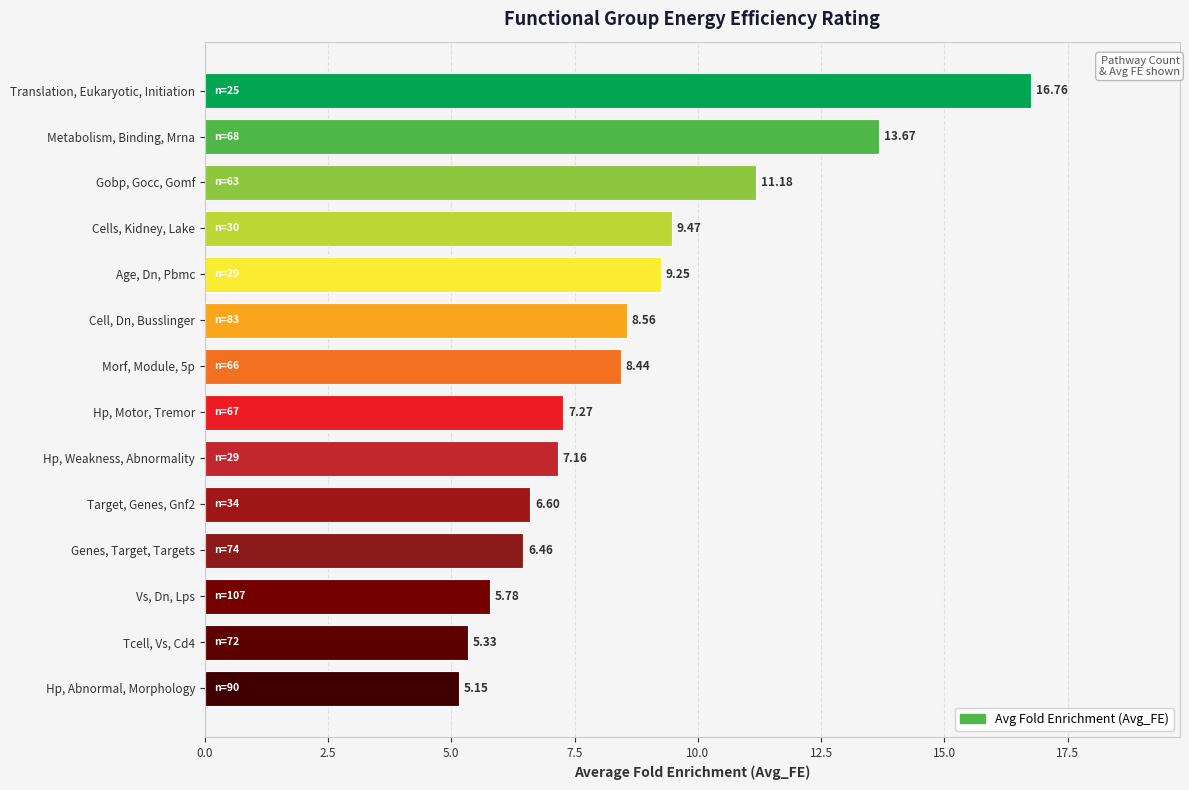

Between Age, Dn, Pbmc and Cell, Dn, Busslinger, which is larger?

Age, Dn, Pbmc